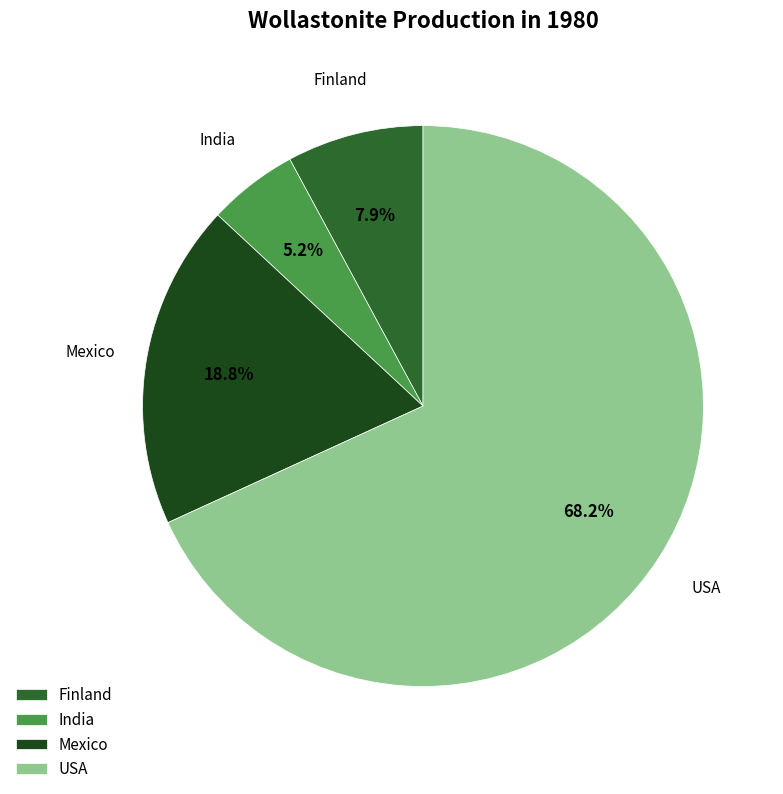

How many segments does this pie chart have?

4